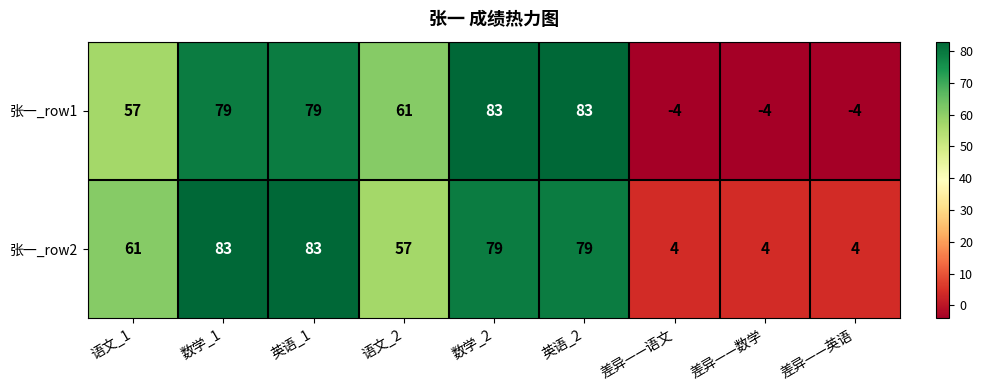

Count the number of data series in this chart.

2